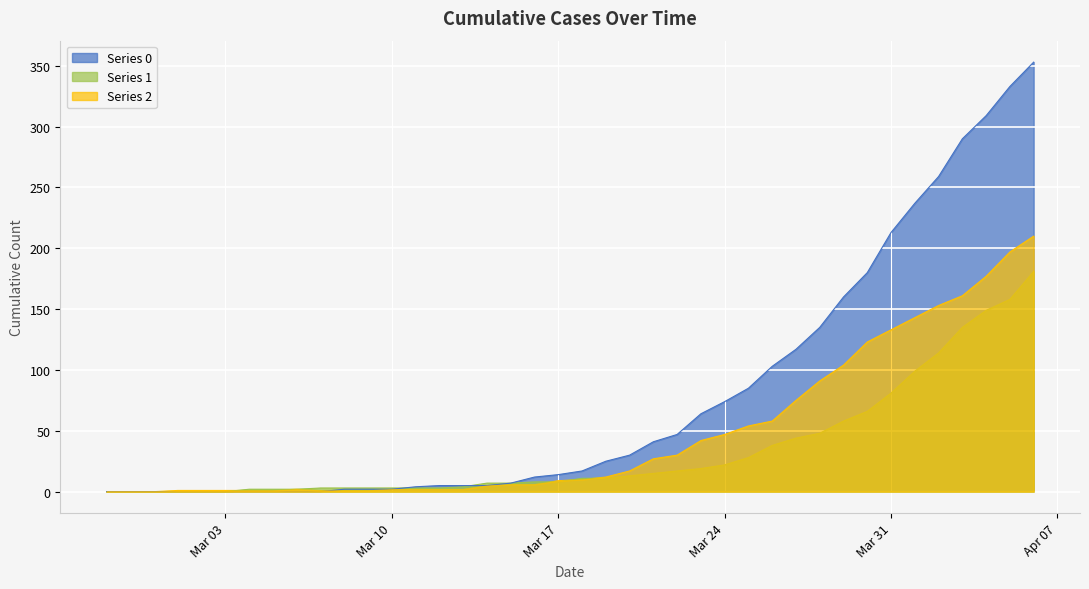

Reading left to right, list all the values displayed in this chart.

0: 0	0	0	0	0	0	0	0	0	0	2	2	2	4	5	5	5	7	12	14	17	25	30	41	47	64	74	85	103	117	135	160	180	213	237	259	290	309	333	353
1: 0	0	0	0	0	0	2	2	2	3	3	3	3	3	3	4	7	7	8	8	11	11	13	15	17	19	22	28	38	44	48	58	66	81	99	114	135	149	158	181
2: 0	0	0	1	1	1	1	1	2	1	1	1	2	2	2	2	5	6	6	9	10	12	17	27	30	42	47	54	58	75	91	104	123	133	143	153	161	177	197	210